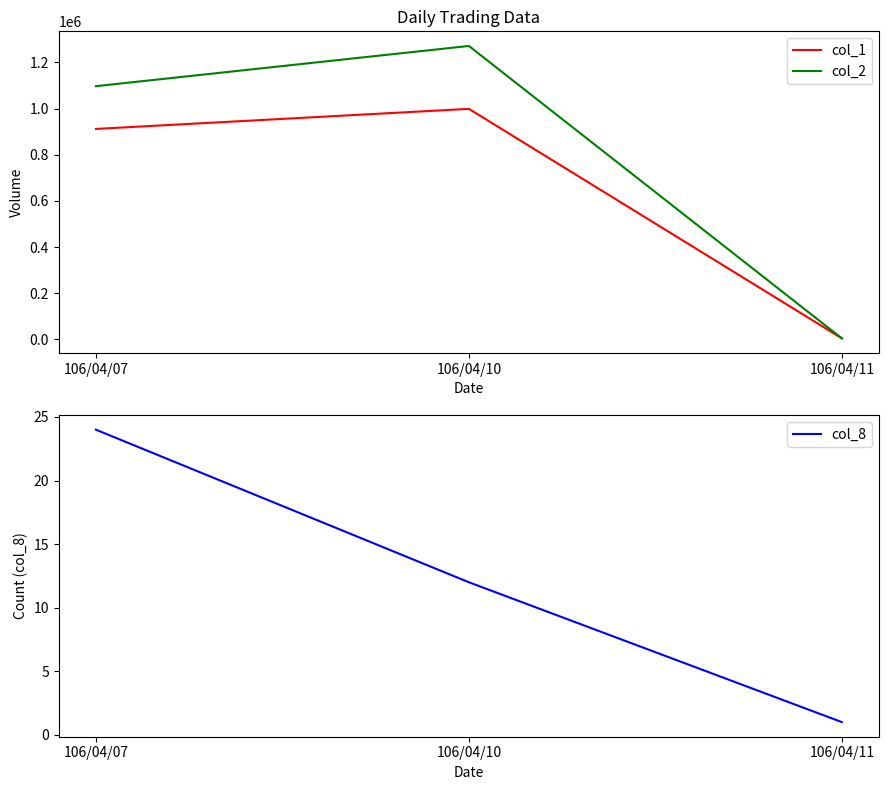

Count the number of data series in this chart.

3